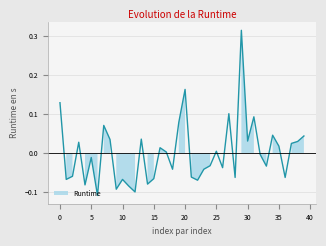

Read the value at 21.

-0.1